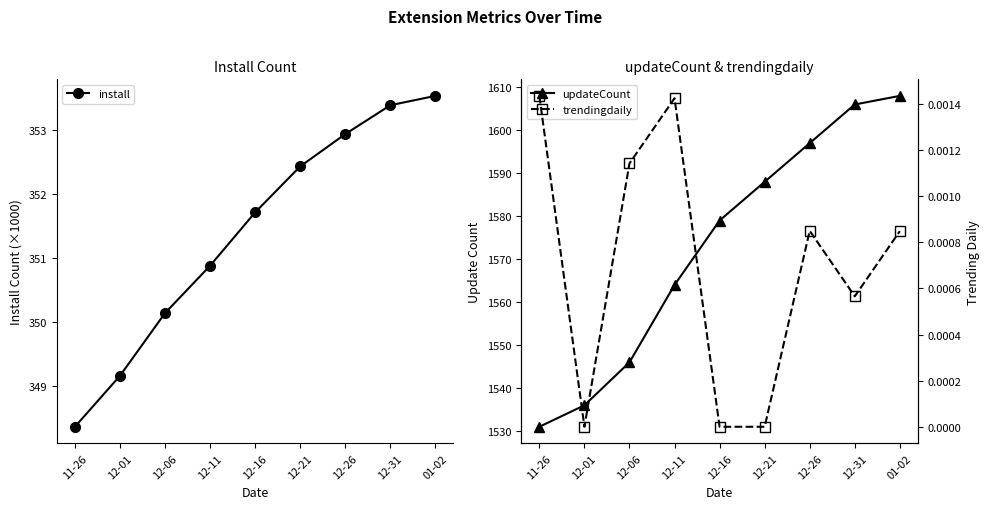

True or false: updateCount and install cross at least once.

False